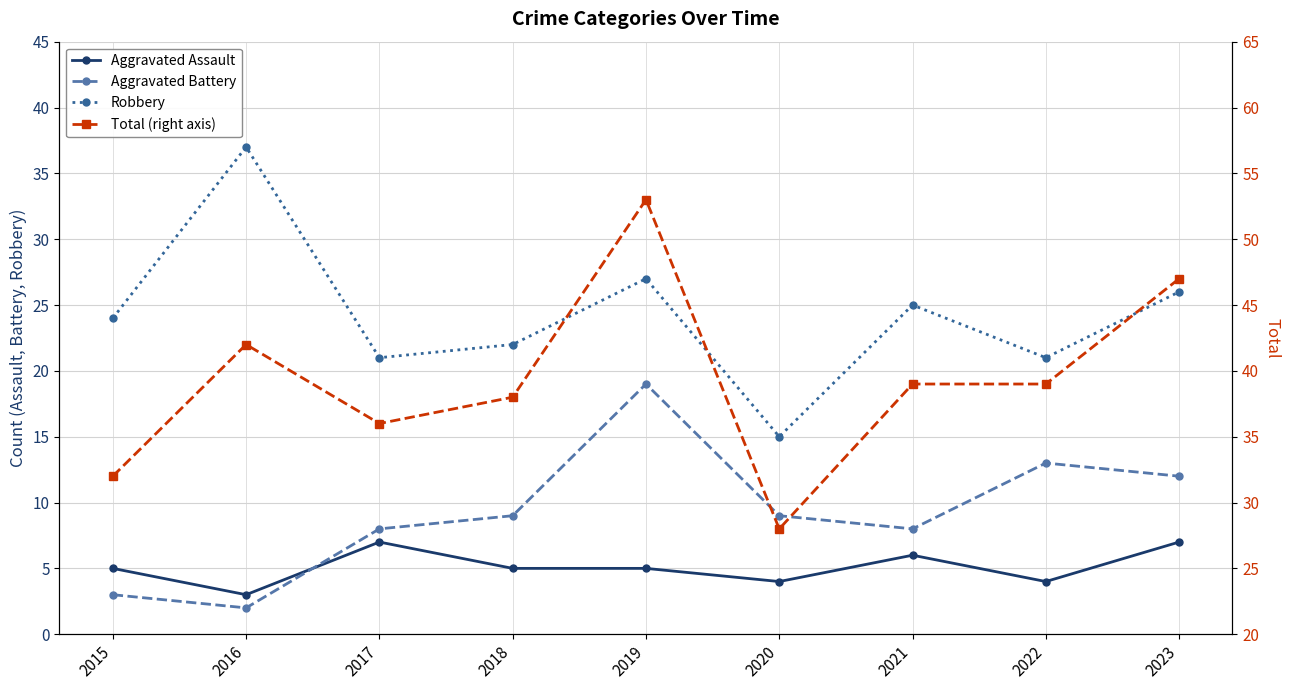

Which series has the largest range (max minus min)?

Total (right axis)